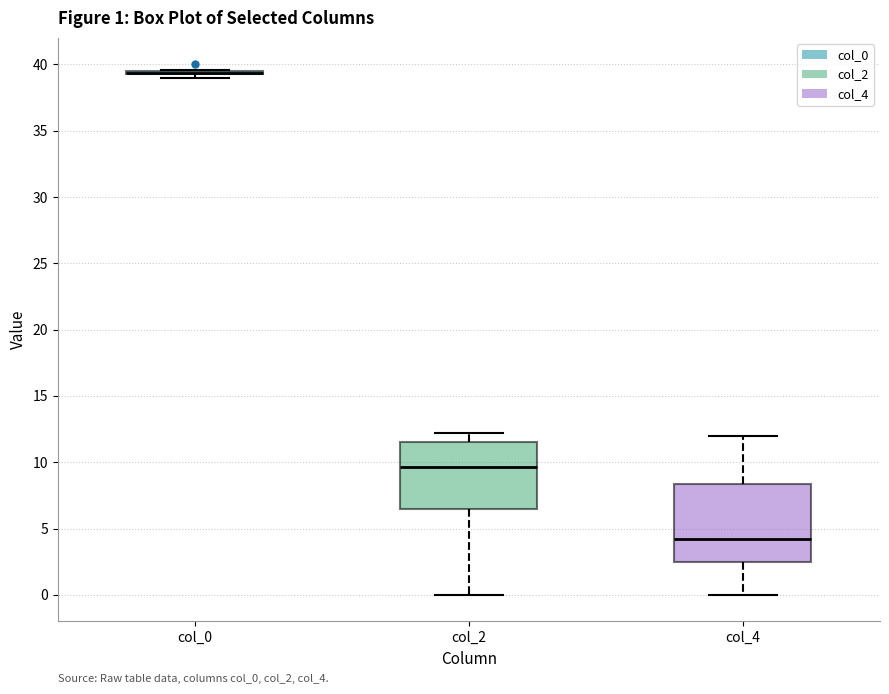

Which box is the tallest, from its lower edge to its upper edge?

col_4